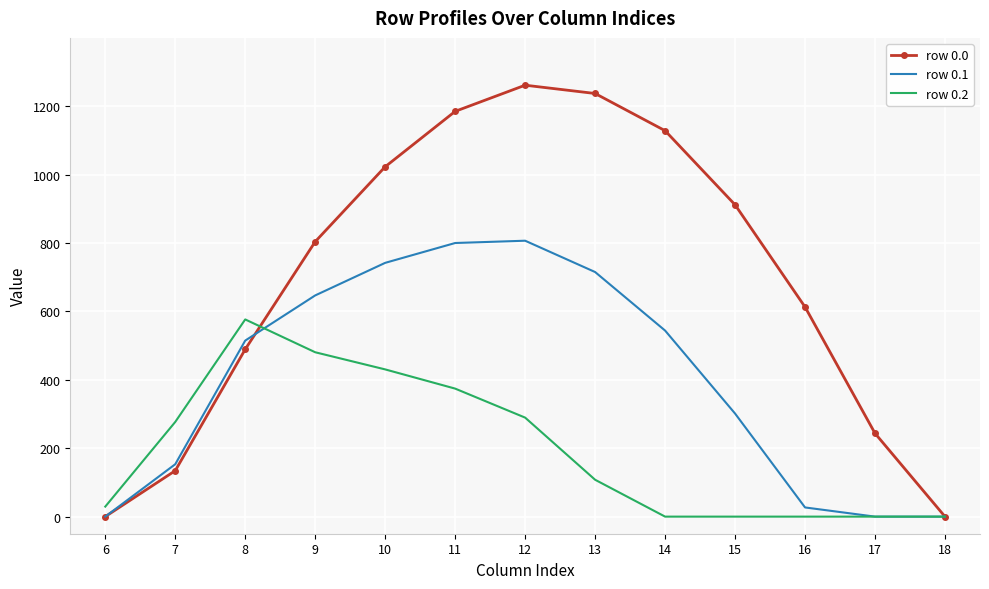

Is the value of row 0.2 at 7 greater than the value of row 0.1 at 7?

Yes